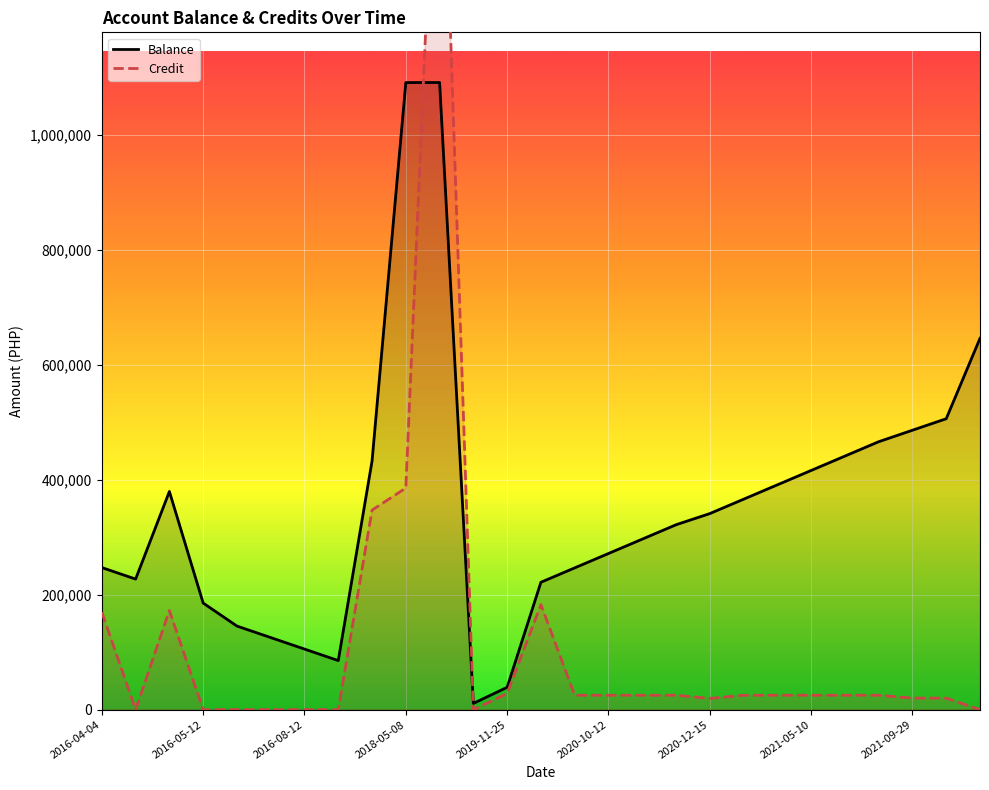

How many categories are shown in the chart?

27